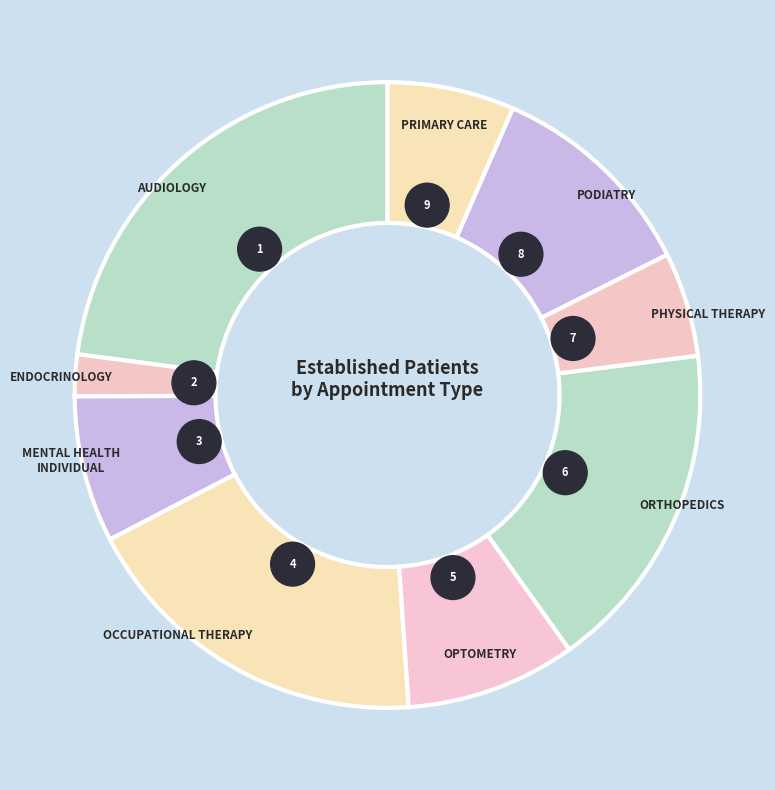

Is there any slice that represents more than half of the pie?

No